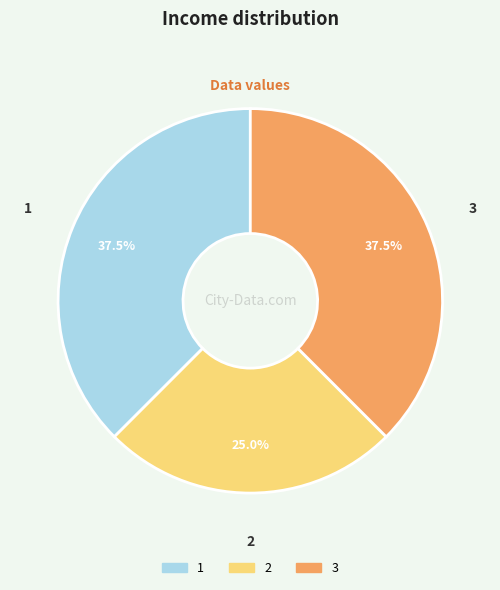

Between 3 and 2, which is larger?

3